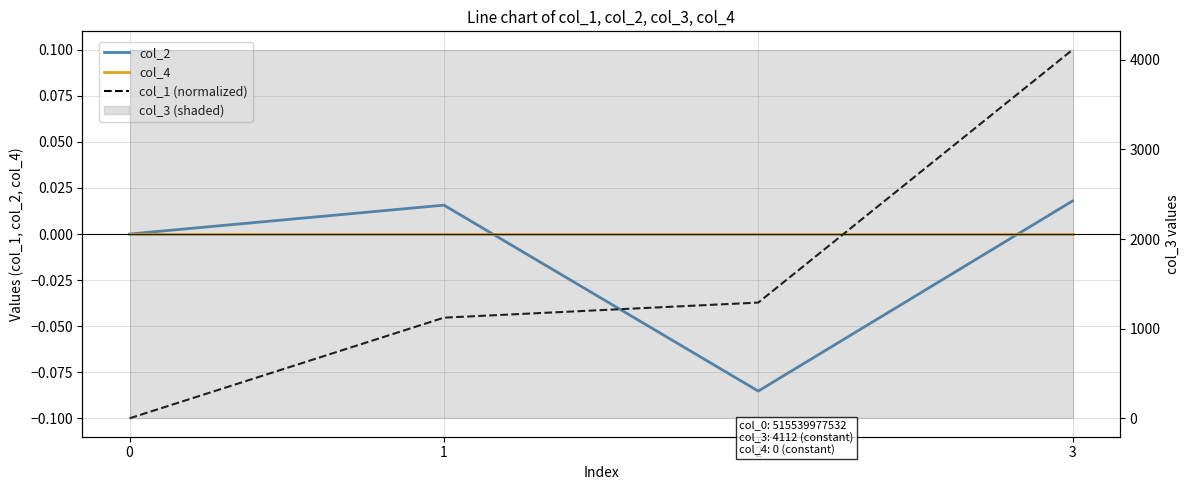

True or false: col_1 (normalized) has a value of -0.0 at 2.

False